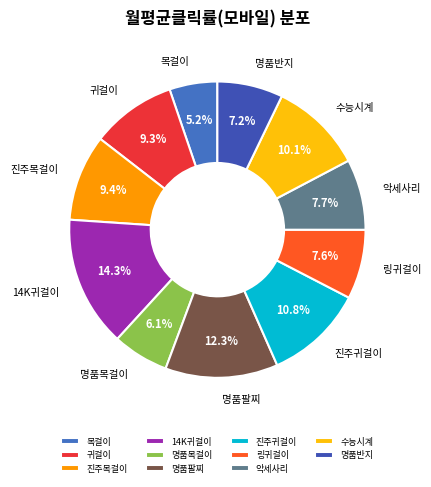

What is the largest slice in the pie chart?

14K귀걸이